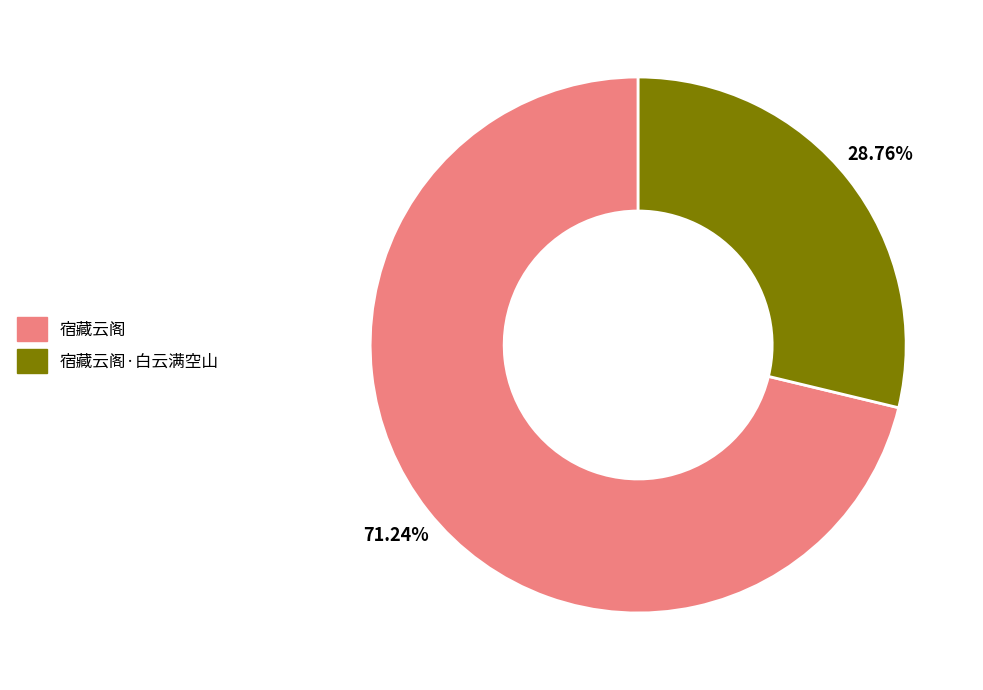

Is there a majority slice in this chart?

Yes